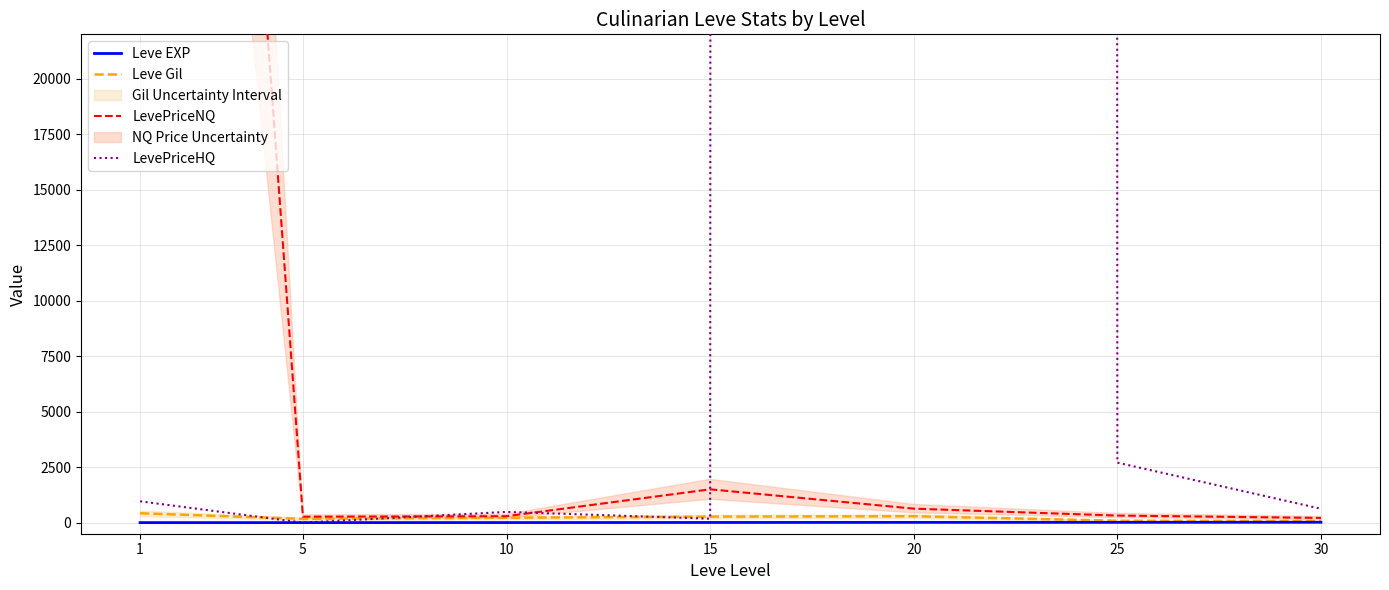

How many lines are shown in the chart?

4